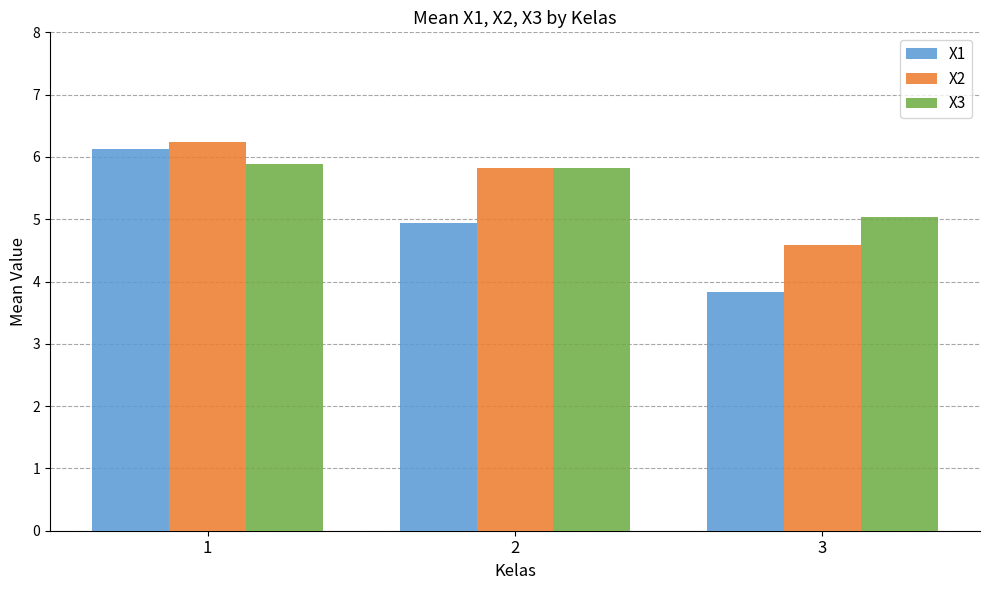

Rank the series by their maximum value, from lowest to highest.

X3, X1, X2